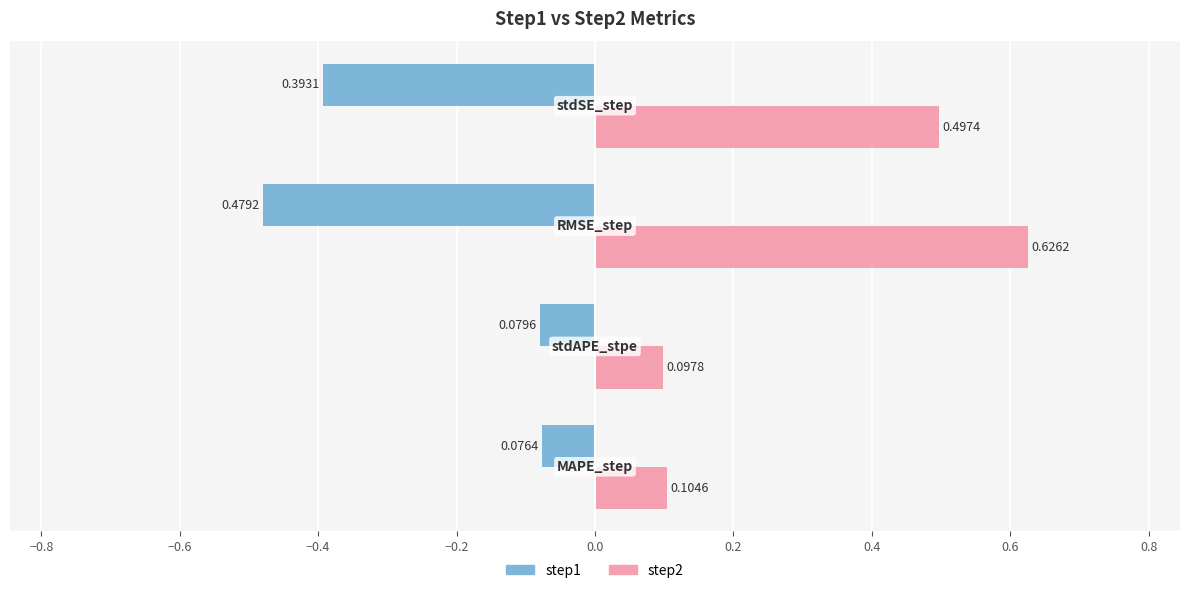

What is the difference between the second highest and minimum values in the step2 series?

0.4